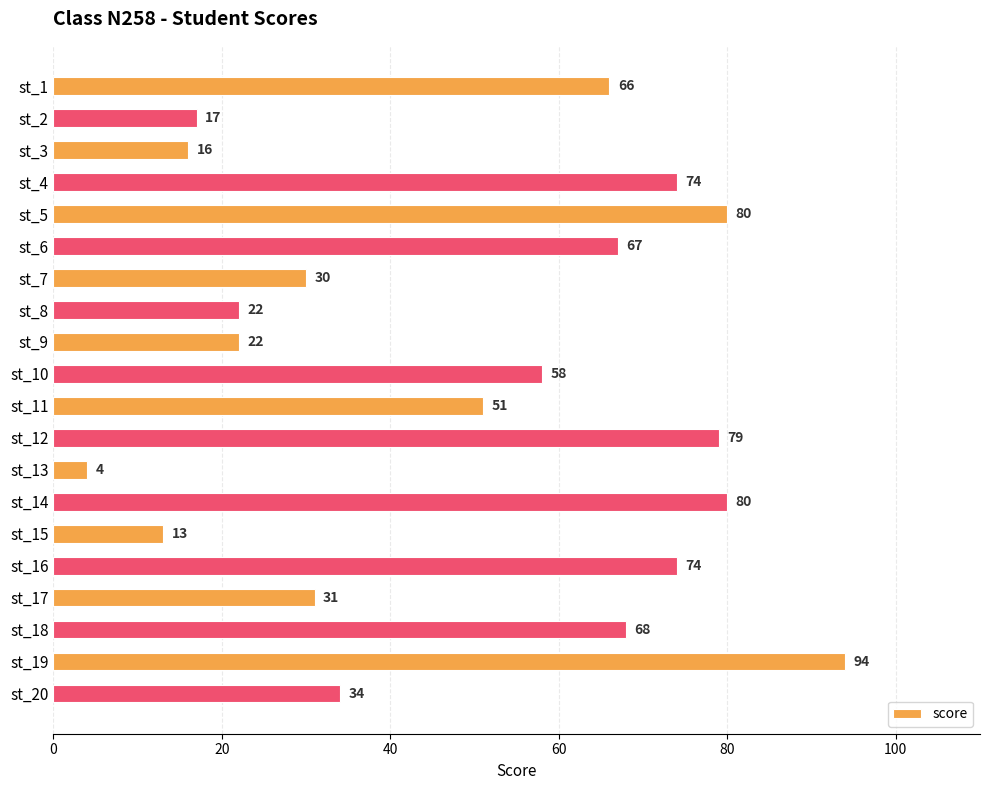

How many values are below 58?

10